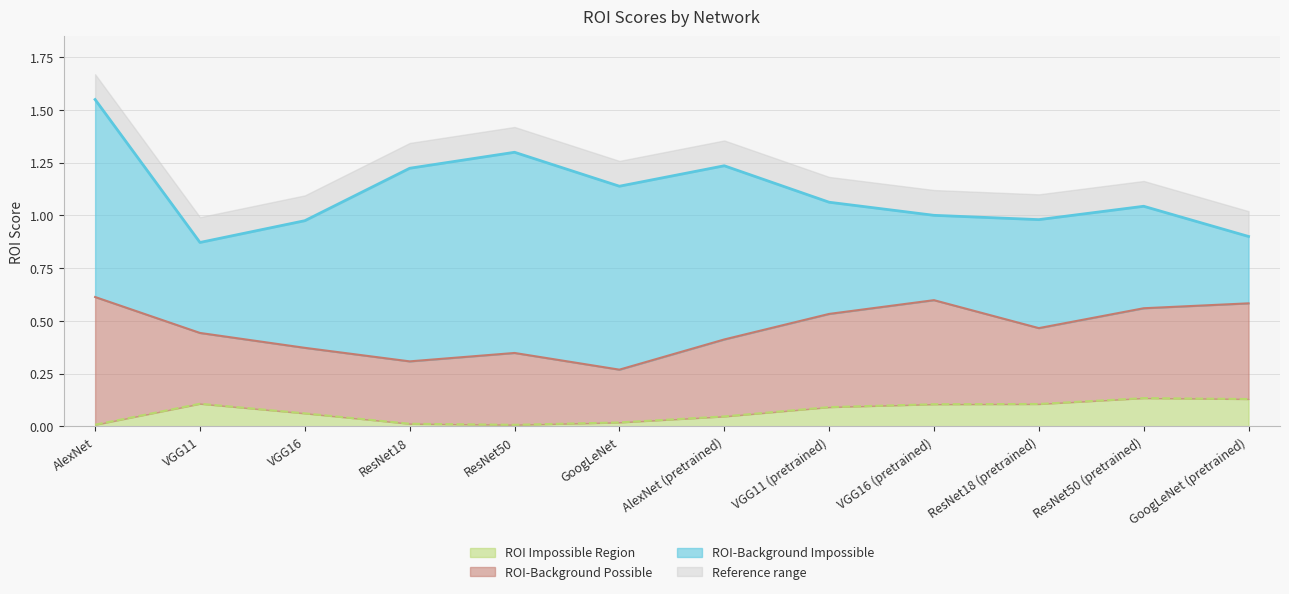

Does the chart display data point markers on the line(s)?

No